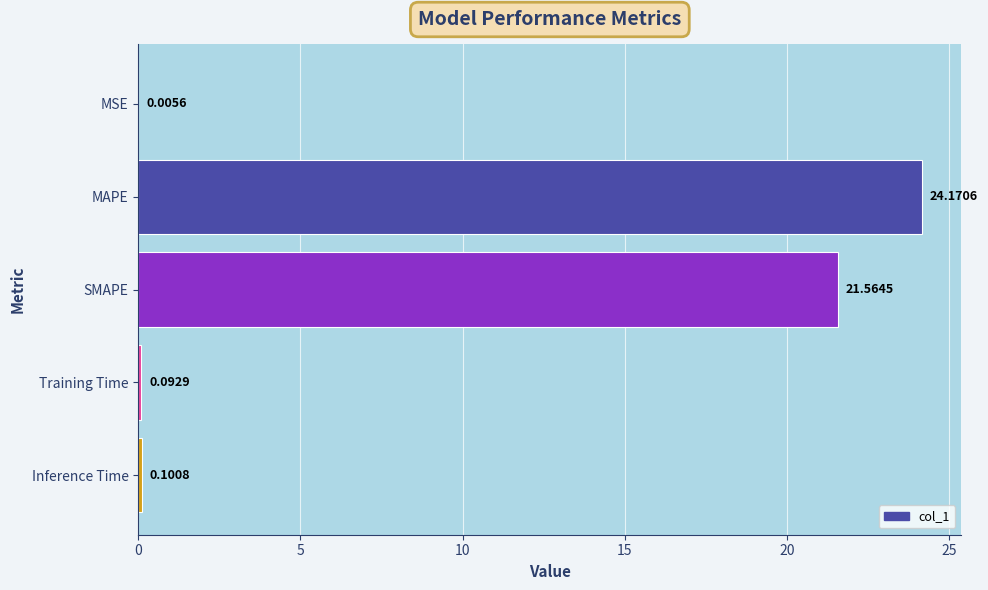

What is the sum of the values at SMAPE and MSE?

21.6